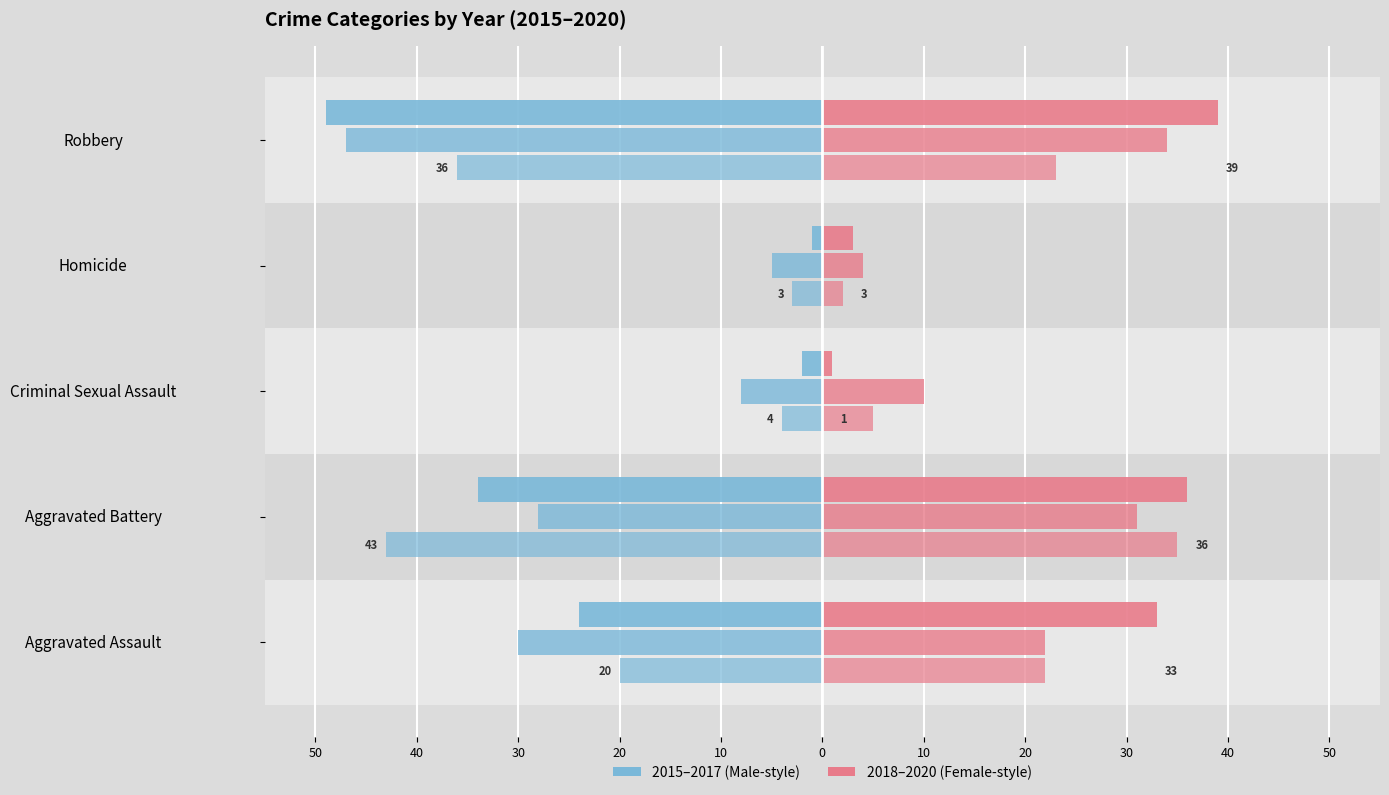

Reading left to right, list all the values displayed in this chart.

2015 (left): -20	-43	-4	-3	-36
2016 (left): -30	-28	-8	-5	-47
2017 (left): -24	-34	-2	-1	-49
2018 (right): 22	35	5	2	23
2019 (right): 22	31	10	4	34
2020 (right): 33	36	1	3	39